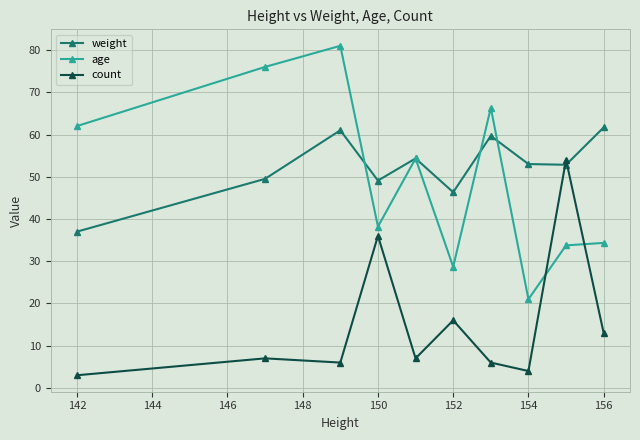

True or false: age and count intersect in this chart.

True